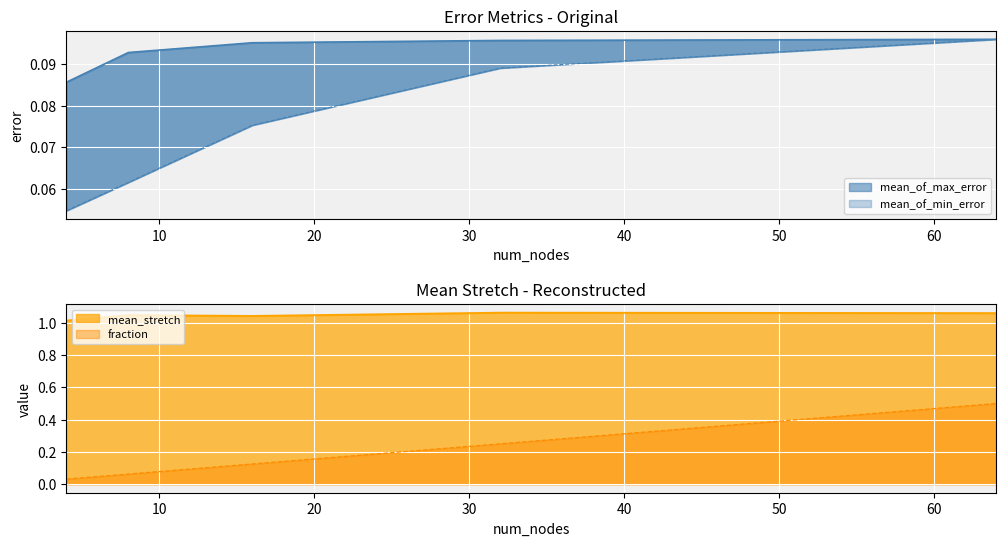

Where is mean_of_max_error nearest to the value 0?

4